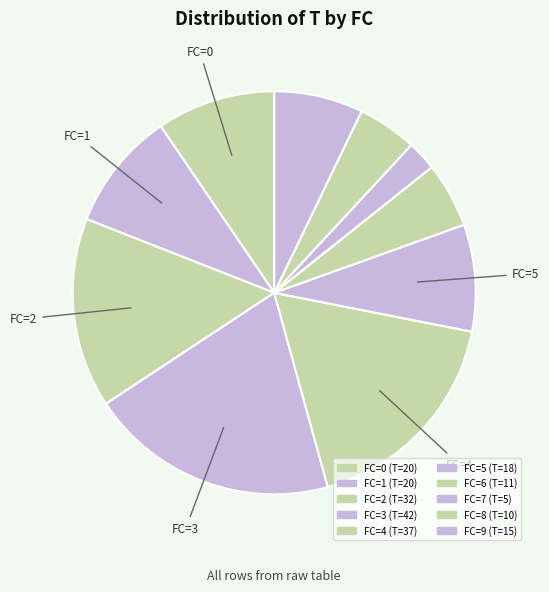

Count the number of slices in the pie.

10